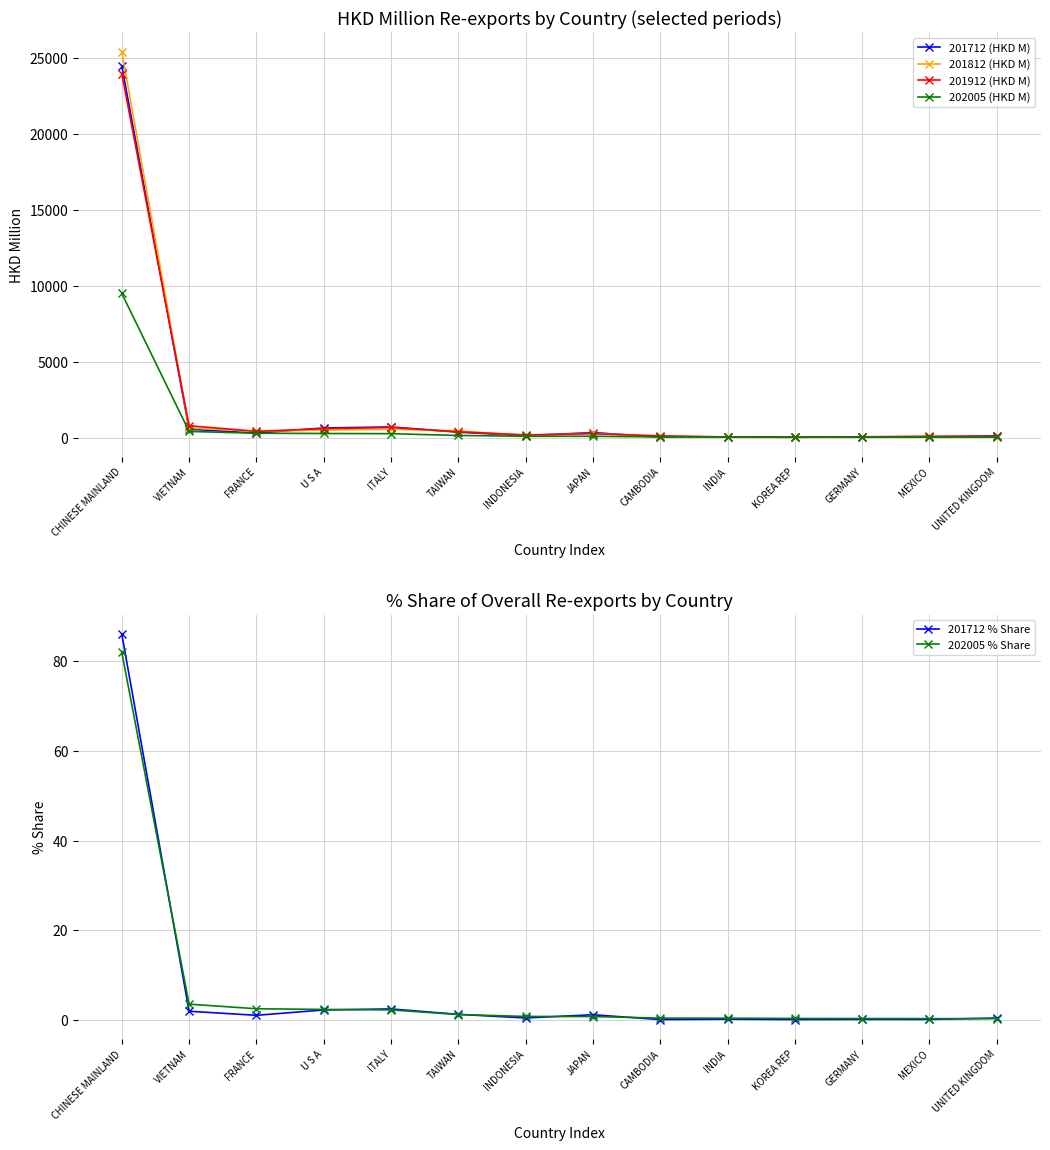

Which category has the lowest value in the 202005 (HKD M) series?

UNITED KINGDOM